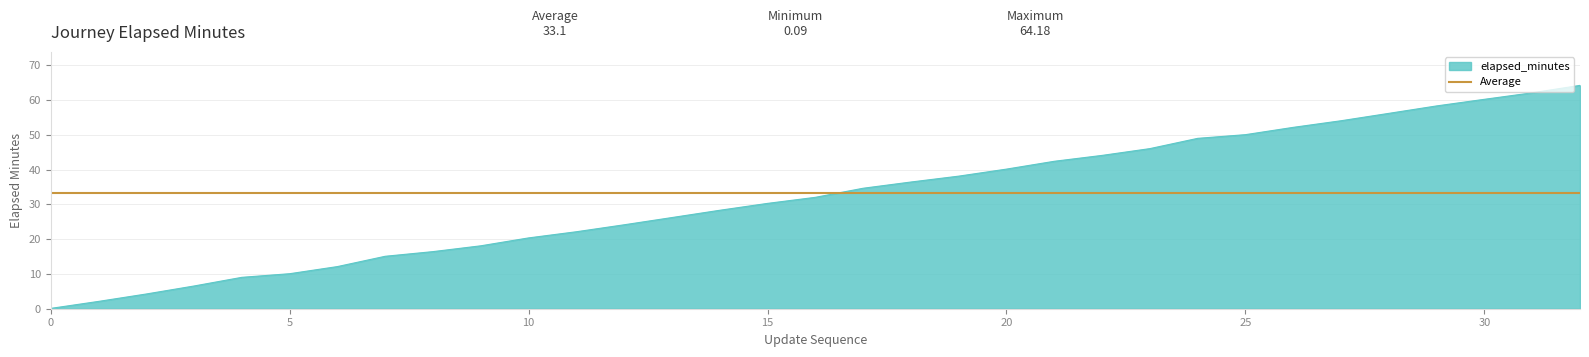

What is the approximate value of elapsed_minutes at 4?

9.0